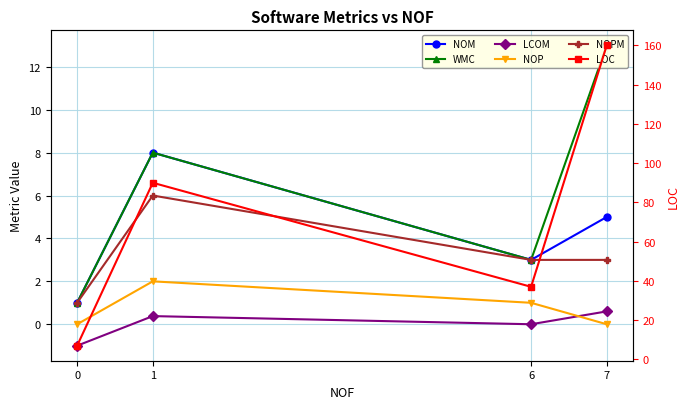

True or false: NOM and WMC intersect in this chart.

False